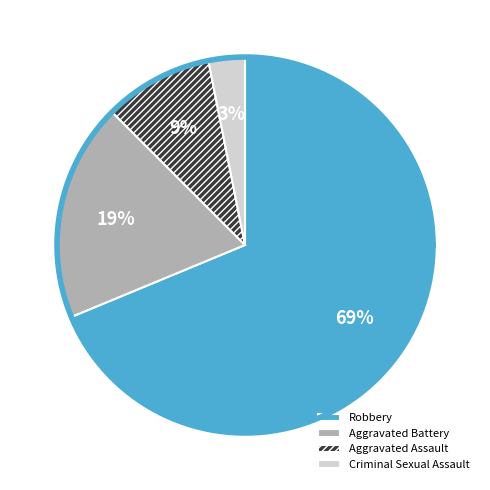

What portion of the pie excludes Aggravated Assault?

90.6%